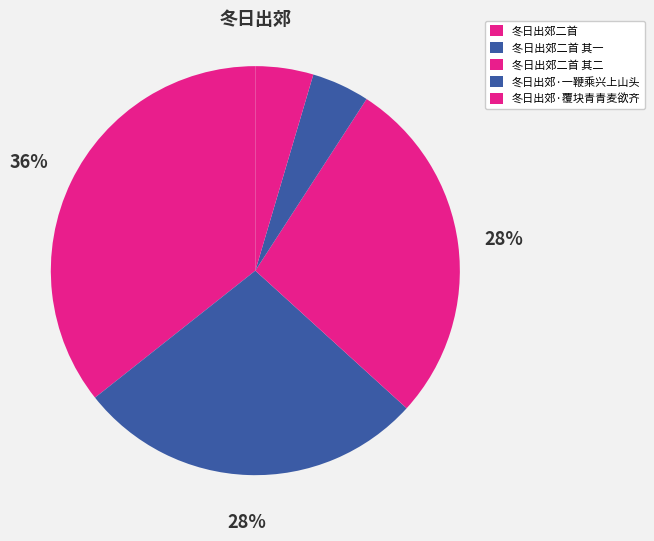

To the nearest percent, what percentage of the pie is 冬日出郊·覆块青青麦欲齐?

5%